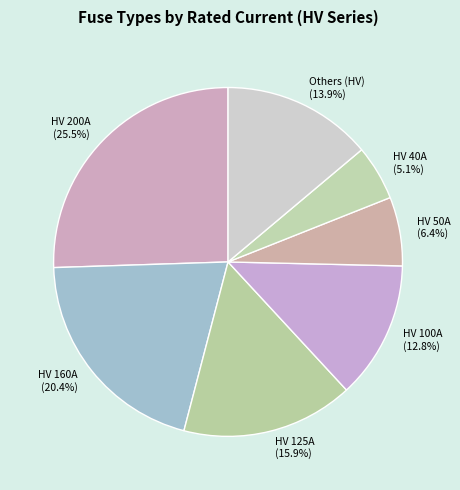

Combined, what portion of the pie is HV 160A (20.4%) and Others (HV) (13.9%)?

34.3%